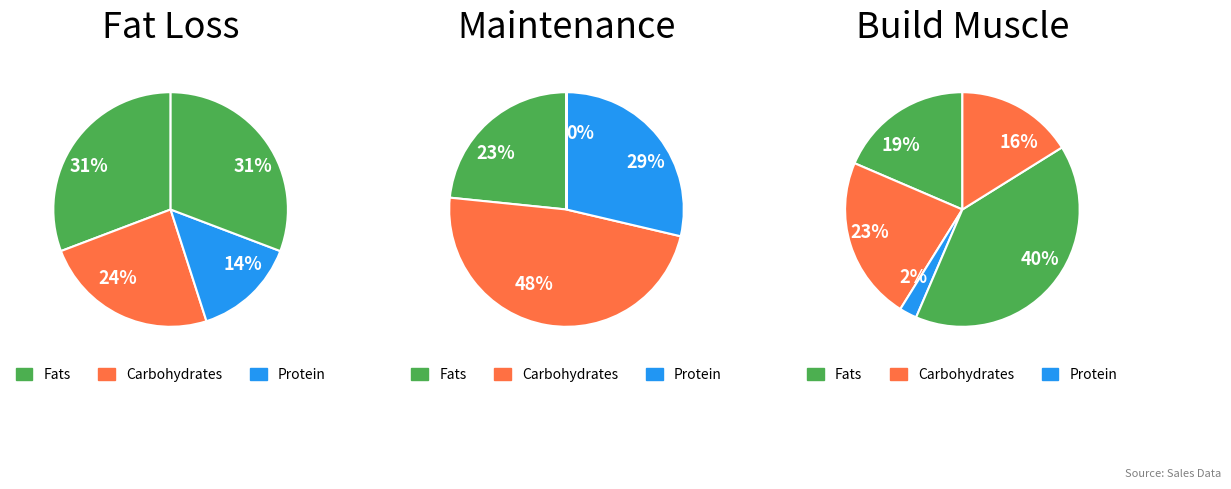

Count the number of slices in the pie.

13